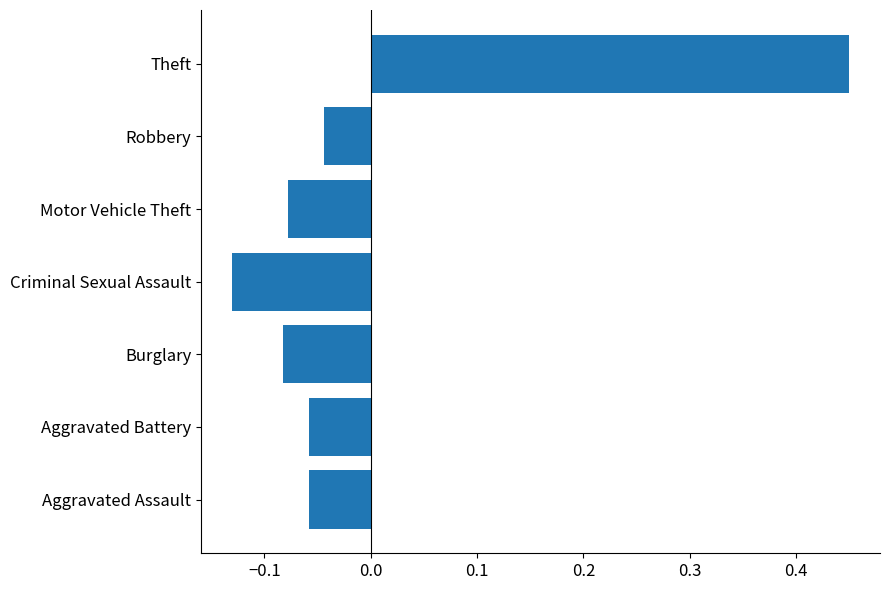

The value at Motor Vehicle Theft is -0.0. True or false?

False